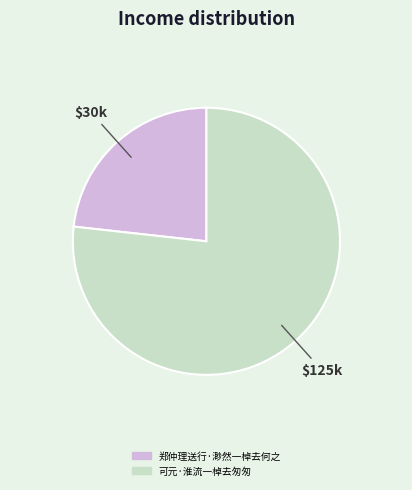

What is the ratio of the value at 可元·淮流一棹去匆匆 to the value at 郑仲理送行·渺然一棹去何之?

3.3